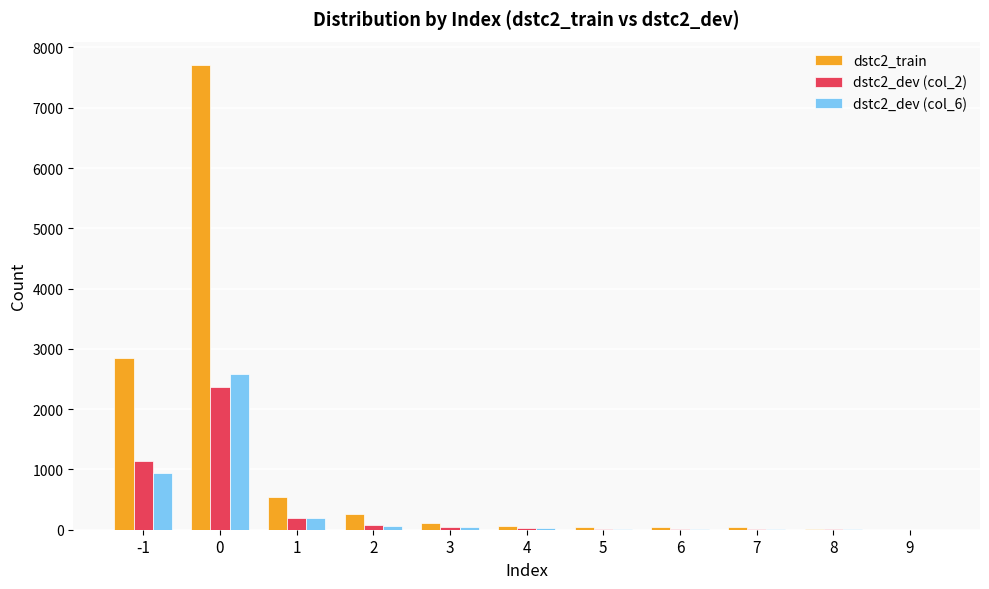

What is the maximum value shown in the chart?

7711